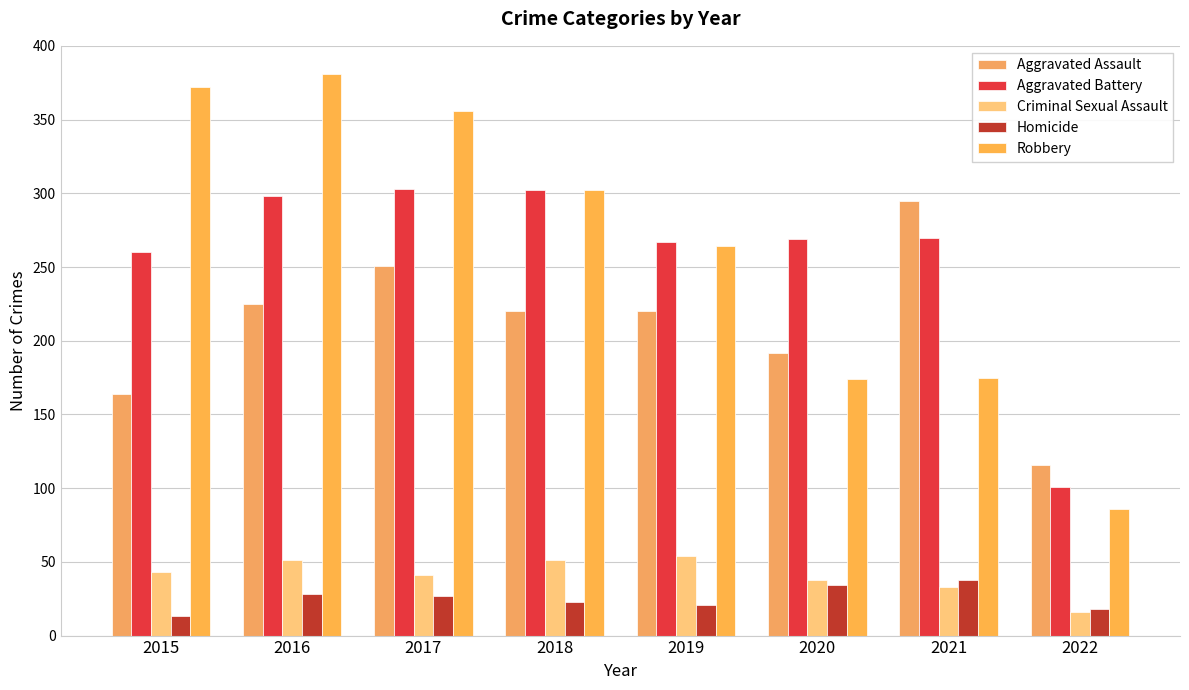

How many values in the Robbery series are below 302?

4